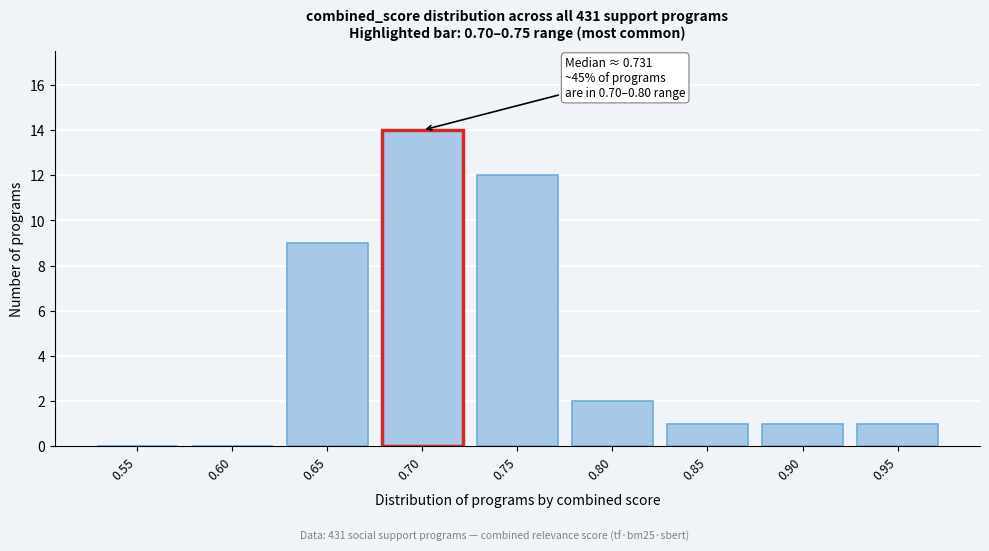

Reading right to left, what are all the values shown in this chart?

0.95=1	0.90=1	0.85=1	0.80=2	0.75=12	0.70=14	0.65=9	0.60=0	0.55=0